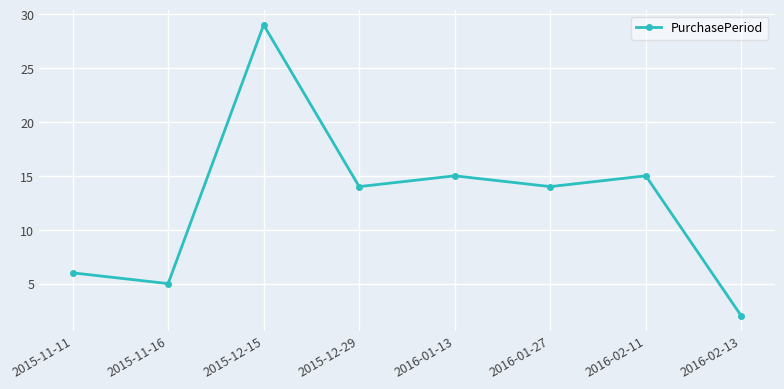

What is the difference between the values at 2016-01-13 and 2016-02-13?

13